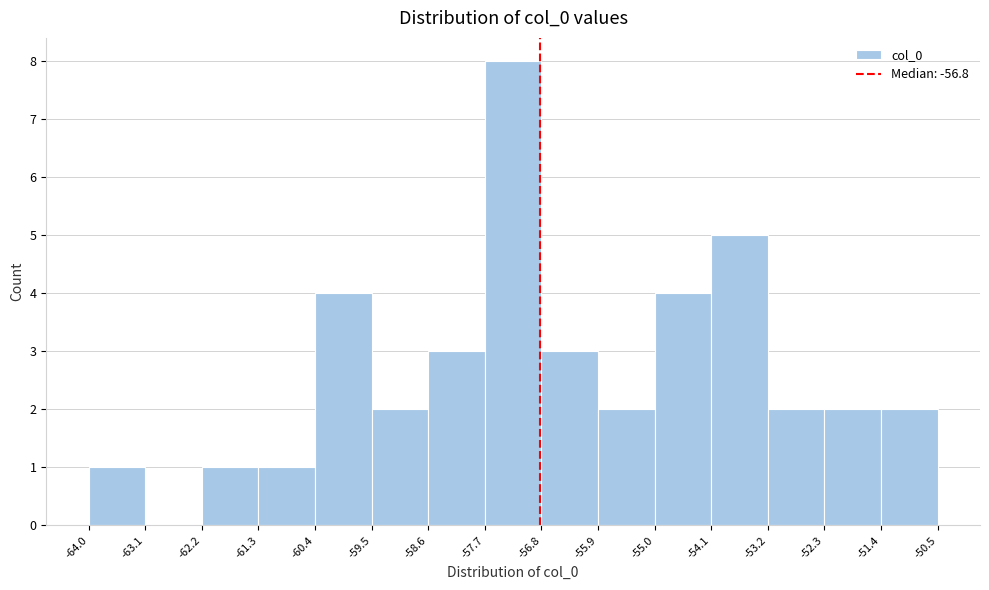

Over which range of the x-axis is the bar tallest?

-57.7 to -56.8